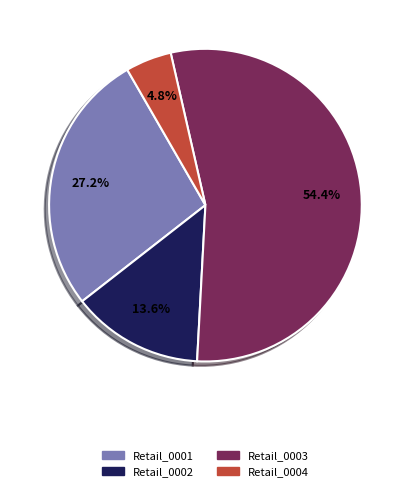

How many slices are in this pie chart?

4